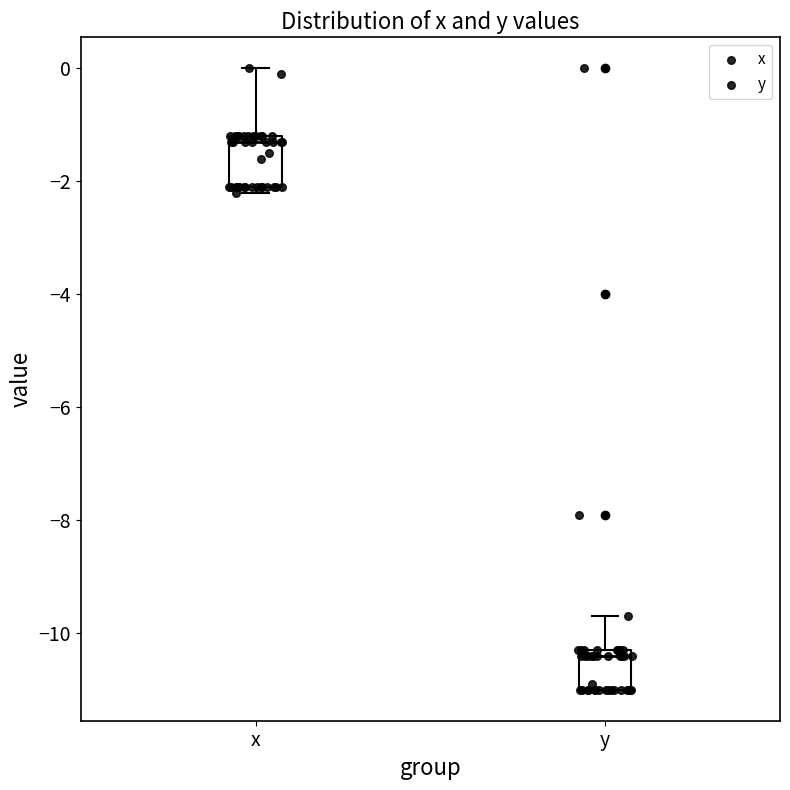

Reading left to right, transcribe this box plot: for each box, give where its median line is, the range the box spans, and where its two whiskers end, as read against the y-axis. The values are not printed on the chart, so give them approximately, as read against the axis.

x: median -1.2 (just below the box's upper edge), box -2.0 to -1.2, whiskers -2.2 to 0.0
y: median -10.4, box -11.0 to -10.2, whiskers -11.0 to -9.6